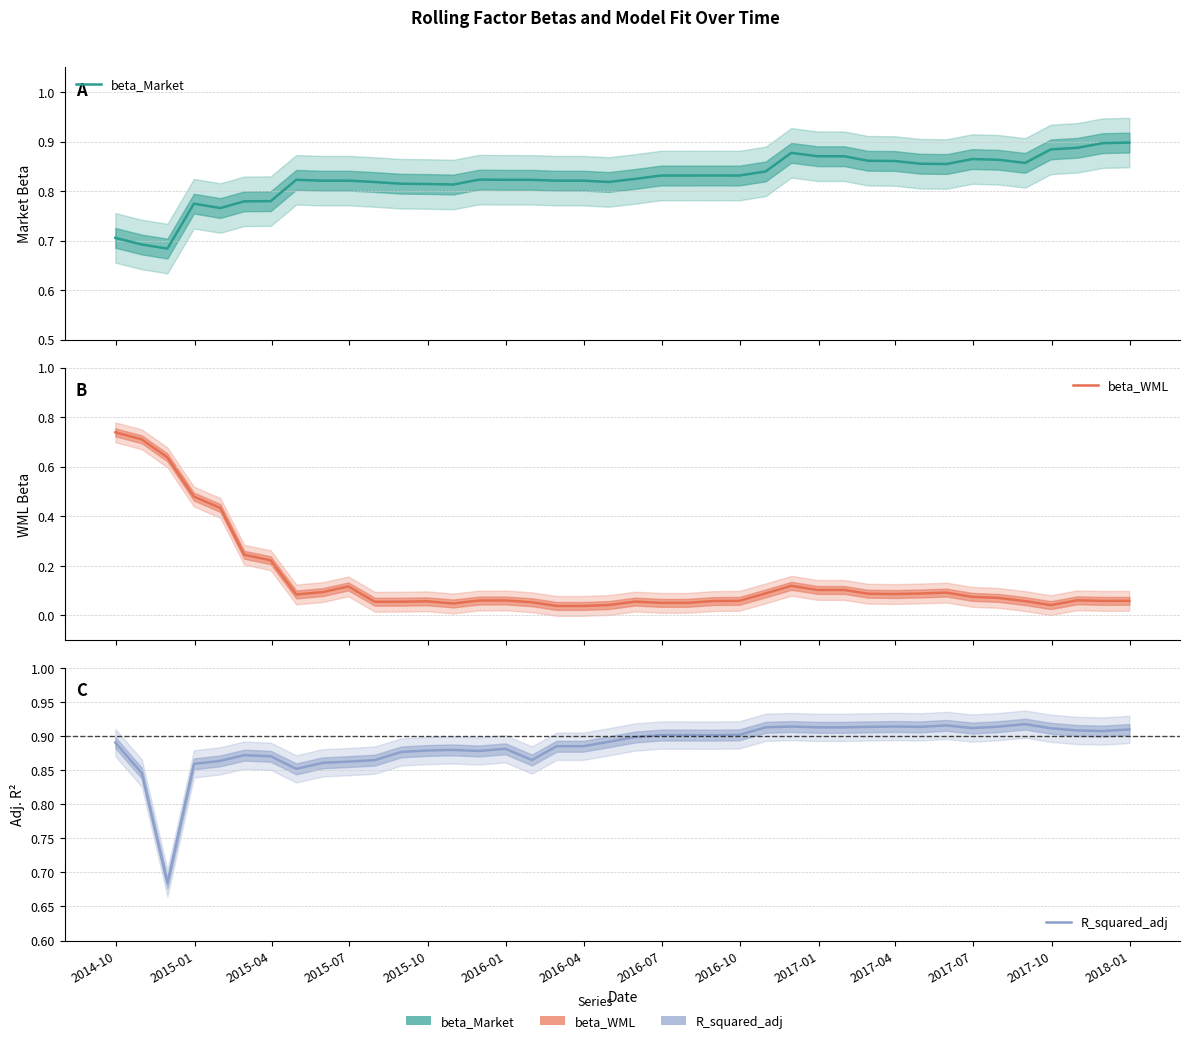

What is the difference between the second highest and minimum values in the beta_Market series?

0.2